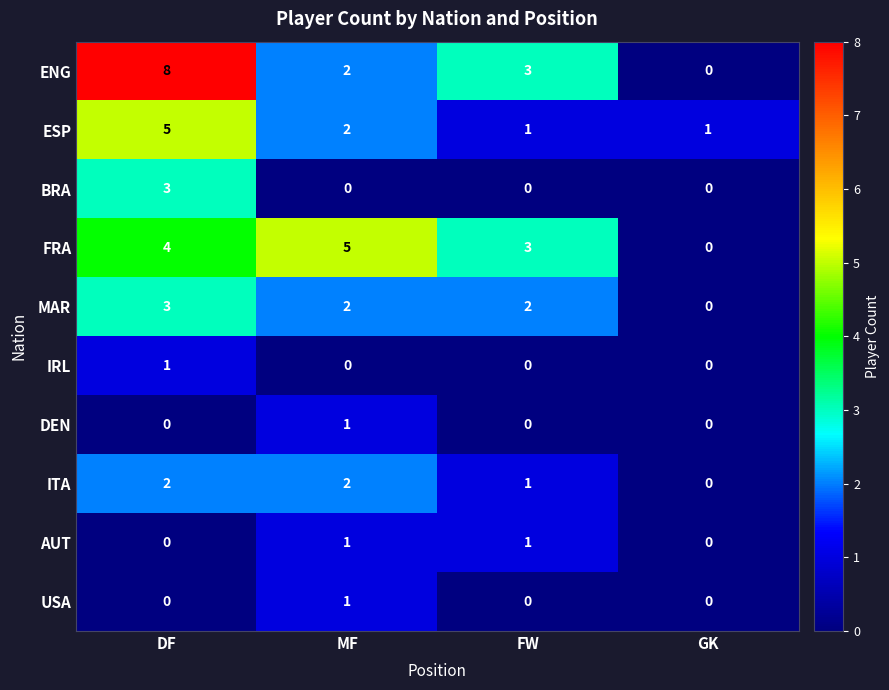

At which category is the sum across all series the highest?

DF